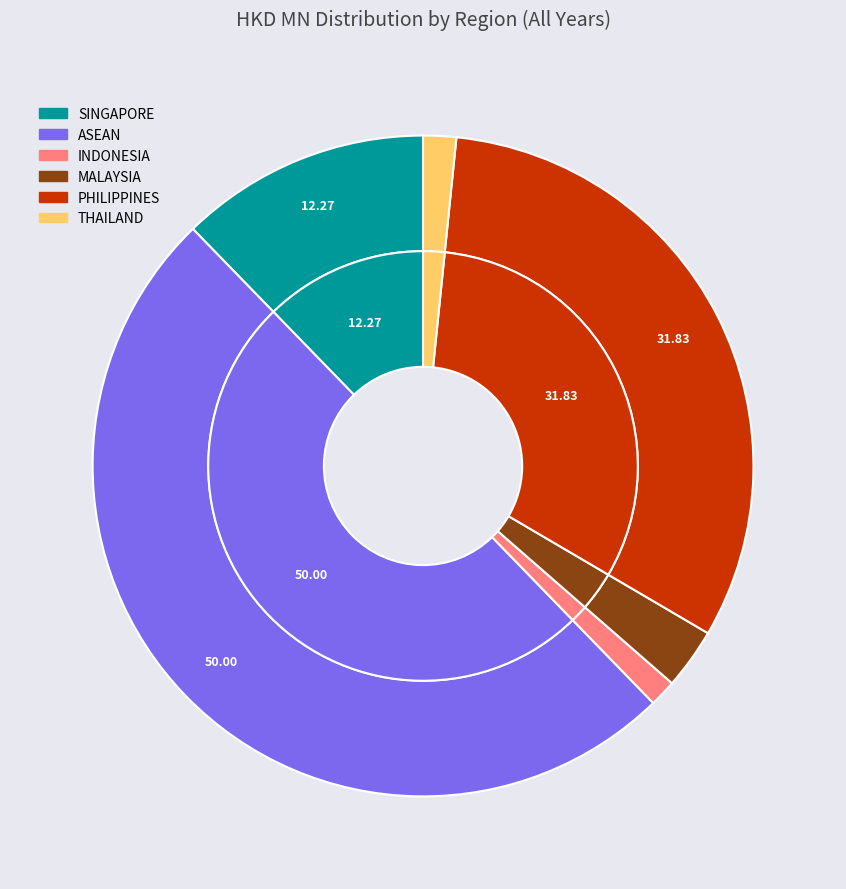

To the nearest percent, what portion does SINGAPORE represent?

12%